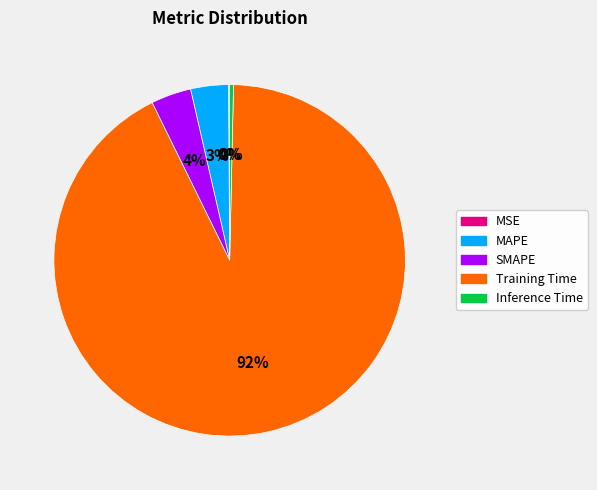

Combined, do Training Time and Inference Time account for over 50%?

Yes